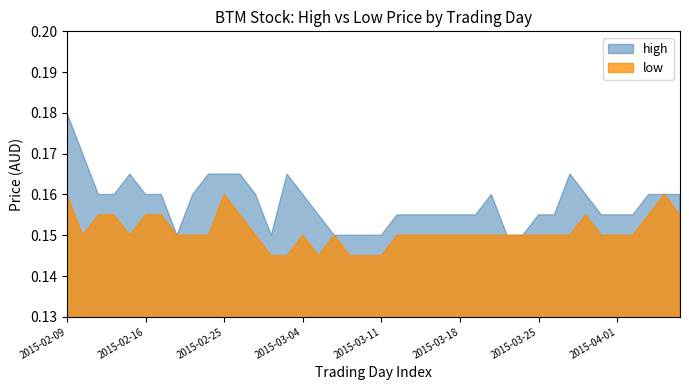

Which has a higher value, 2015-03-17 or 2015-03-19?

2015-03-17